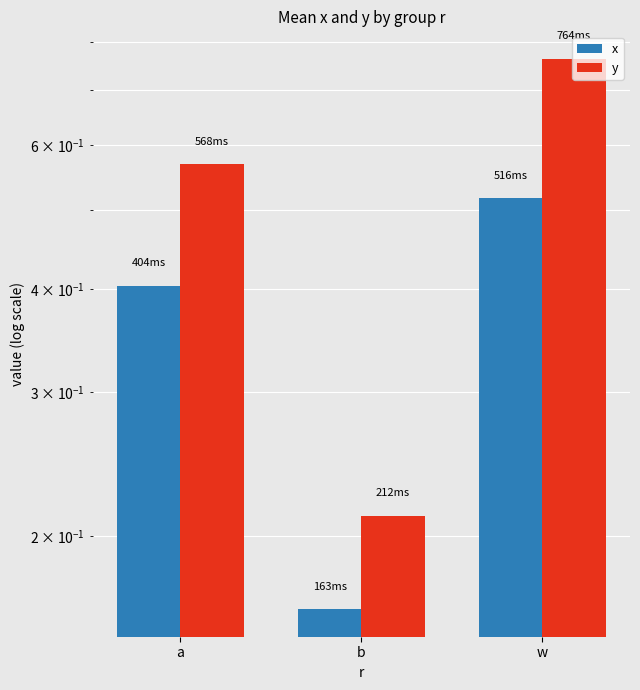

What is the difference between the maximum and minimum values in the x series?

0.4